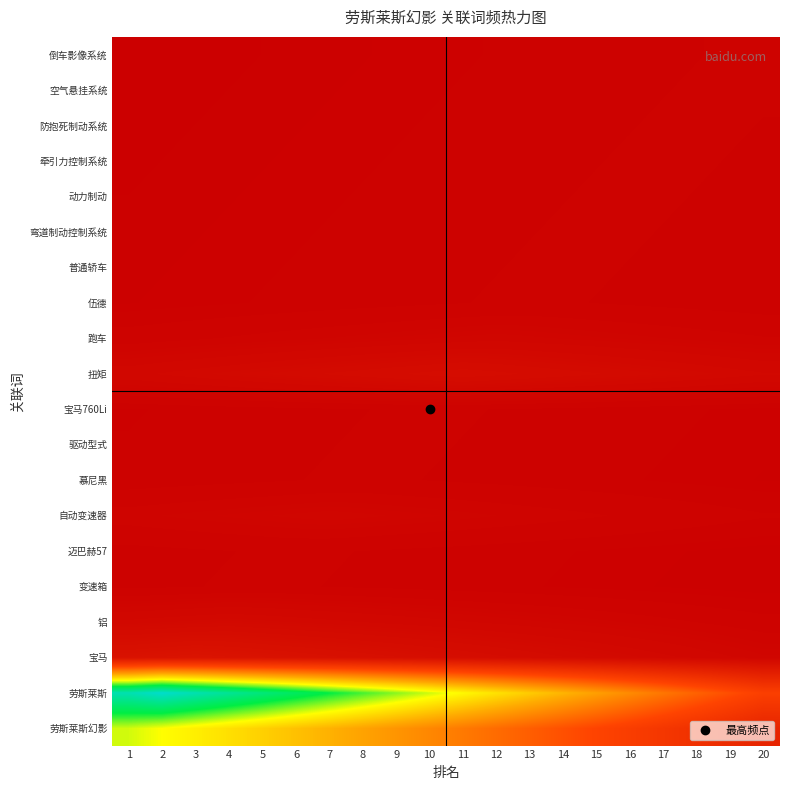

Reading right to left, transcribe all the data shown in this chart.

劳斯莱斯幻影: 20=11.0	19=12.9	18=14.7	17=16.6	16=18.4	15=20.2	14=22.1	13=23.9	12=25.8	11=27.6	10=29.4	9=31.3	8=33.1	7=35.0	6=36.8	5=38.6	4=40.5	3=42.3	2=44.2	1=46.0
劳斯莱斯: 20=19.0	19=21.8	18=24.5	17=27.2	16=29.9	15=32.6	14=35.4	13=38.1	12=40.8	11=43.5	10=46.2	9=49.0	8=51.7	7=54.4	6=57.1	5=59.8	4=62.6	3=65.3	2=68.0	1=65.3
宝马: 20=1.9	19=2.2	18=2.4	17=2.6	16=2.9	15=3.1	14=3.4	13=3.6	12=3.8	11=4.1	10=4.3	9=4.6	8=4.8	7=5.0	6=5.3	5=5.5	4=5.8	3=6.0	2=5.8	1=5.5
铝: 20=1.1	19=1.2	18=1.3	17=1.4	16=1.6	15=1.7	14=1.8	13=1.9	12=2.0	11=2.2	10=2.3	9=2.4	8=2.5	7=2.6	6=2.8	5=2.9	4=3.0	3=2.9	2=2.8	1=2.6
变速箱: 20=0.4	19=0.4	18=0.5	17=0.5	16=0.6	15=0.6	14=0.6	13=0.7	12=0.7	11=0.8	10=0.8	9=0.8	8=0.9	7=0.9	6=1.0	5=1.0	4=1.0	3=0.9	2=0.9	1=0.8
迈巴赫57: 20=0.4	19=0.5	18=0.5	17=0.6	16=0.6	15=0.6	14=0.7	13=0.7	12=0.8	11=0.8	10=0.8	9=0.9	8=0.9	7=1.0	6=1.0	5=1.0	4=0.9	3=0.9	2=0.8	1=0.8
自动变速器: 20=1.0	19=1.0	18=1.1	17=1.2	16=1.3	15=1.4	14=1.4	13=1.5	12=1.6	11=1.7	10=1.8	9=1.8	8=1.9	7=2.0	6=1.9	5=1.8	4=1.8	3=1.7	2=1.6	1=1.5
慕尼黑: 20=0.5	19=0.6	18=0.6	17=0.6	16=0.7	15=0.7	14=0.8	13=0.8	12=0.8	11=0.9	10=0.9	9=1.0	8=1.0	7=1.0	6=0.9	5=0.9	4=0.8	3=0.8	2=0.8	1=0.7
驱动型式: 20=0.6	19=0.6	18=0.6	17=0.7	16=0.7	15=0.8	14=0.8	13=0.8	12=0.9	11=0.9	10=1.0	9=1.0	8=1.0	7=0.9	6=0.9	5=0.8	4=0.8	3=0.8	2=0.7	1=0.7
宝马760Li: 20=0.6	19=0.6	18=0.7	17=0.7	16=0.8	15=0.8	14=0.8	13=0.9	12=0.9	11=1.0	10=1.0	9=1.0	8=0.9	7=0.9	6=0.8	5=0.8	4=0.8	3=0.7	2=0.7	1=0.6
扭矩: 20=2.6	19=2.7	18=2.9	17=3.0	16=3.2	15=3.4	14=3.5	13=3.7	12=3.8	11=4.0	10=3.8	9=3.7	8=3.5	7=3.4	6=3.2	5=3.0	4=2.9	3=2.7	2=2.6	1=2.4
跑车: 20=1.4	19=1.4	18=1.5	17=1.6	16=1.7	15=1.8	14=1.8	13=1.9	12=2.0	11=1.9	10=1.8	9=1.8	8=1.7	7=1.6	6=1.5	5=1.4	4=1.4	3=1.3	2=1.2	1=1.1
伍德: 20=0.7	19=0.8	18=0.8	17=0.8	16=0.9	15=0.9	14=1.0	13=1.0	12=1.0	11=0.9	10=0.9	9=0.8	8=0.8	7=0.8	6=0.7	5=0.7	4=0.6	3=0.6	2=0.6	1=0.5
普通轿车: 20=0.8	19=0.8	18=0.8	17=0.9	16=0.9	15=1.0	14=1.0	13=1.0	12=0.9	11=0.9	10=0.8	9=0.8	8=0.8	7=0.7	6=0.7	5=0.6	4=0.6	3=0.6	2=0.5	1=0.5
弯道制动控制系统: 20=0.8	19=0.8	18=0.9	17=0.9	16=1.0	15=1.0	14=1.0	13=0.9	12=0.9	11=0.8	10=0.8	9=0.8	8=0.7	7=0.7	6=0.6	5=0.6	4=0.6	3=0.5	2=0.5	1=0.4
动力制动: 20=0.8	19=0.9	18=0.9	17=1.0	16=1.0	15=1.0	14=0.9	13=0.9	12=0.8	11=0.8	10=0.8	9=0.7	8=0.7	7=0.6	6=0.6	5=0.6	4=0.5	3=0.5	2=0.4	1=0.4
牵引力控制系统: 20=0.9	19=0.9	18=1.0	17=1.0	16=1.0	15=0.9	14=0.9	13=0.8	12=0.8	11=0.8	10=0.7	9=0.7	8=0.6	7=0.6	6=0.6	5=0.5	4=0.5	3=0.4	2=0.4	1=0.4
防抱死制动系统: 20=0.9	19=1.0	18=1.0	17=1.0	16=0.9	15=0.9	14=0.8	13=0.8	12=0.8	11=0.7	10=0.7	9=0.6	8=0.6	7=0.6	6=0.5	5=0.5	4=0.4	3=0.4	2=0.4	1=0.3
空气悬挂系统: 20=1.0	19=1.0	18=1.0	17=0.9	16=0.9	15=0.8	14=0.8	13=0.8	12=0.7	11=0.7	10=0.6	9=0.6	8=0.6	7=0.5	6=0.5	5=0.4	4=0.4	3=0.4	2=0.3	1=0.3
倒车影像系统: 20=1.0	19=1.0	18=0.9	17=0.9	16=0.8	15=0.8	14=0.8	13=0.7	12=0.7	11=0.6	10=0.6	9=0.6	8=0.5	7=0.5	6=0.4	5=0.4	4=0.4	3=0.3	2=0.3	1=0.2